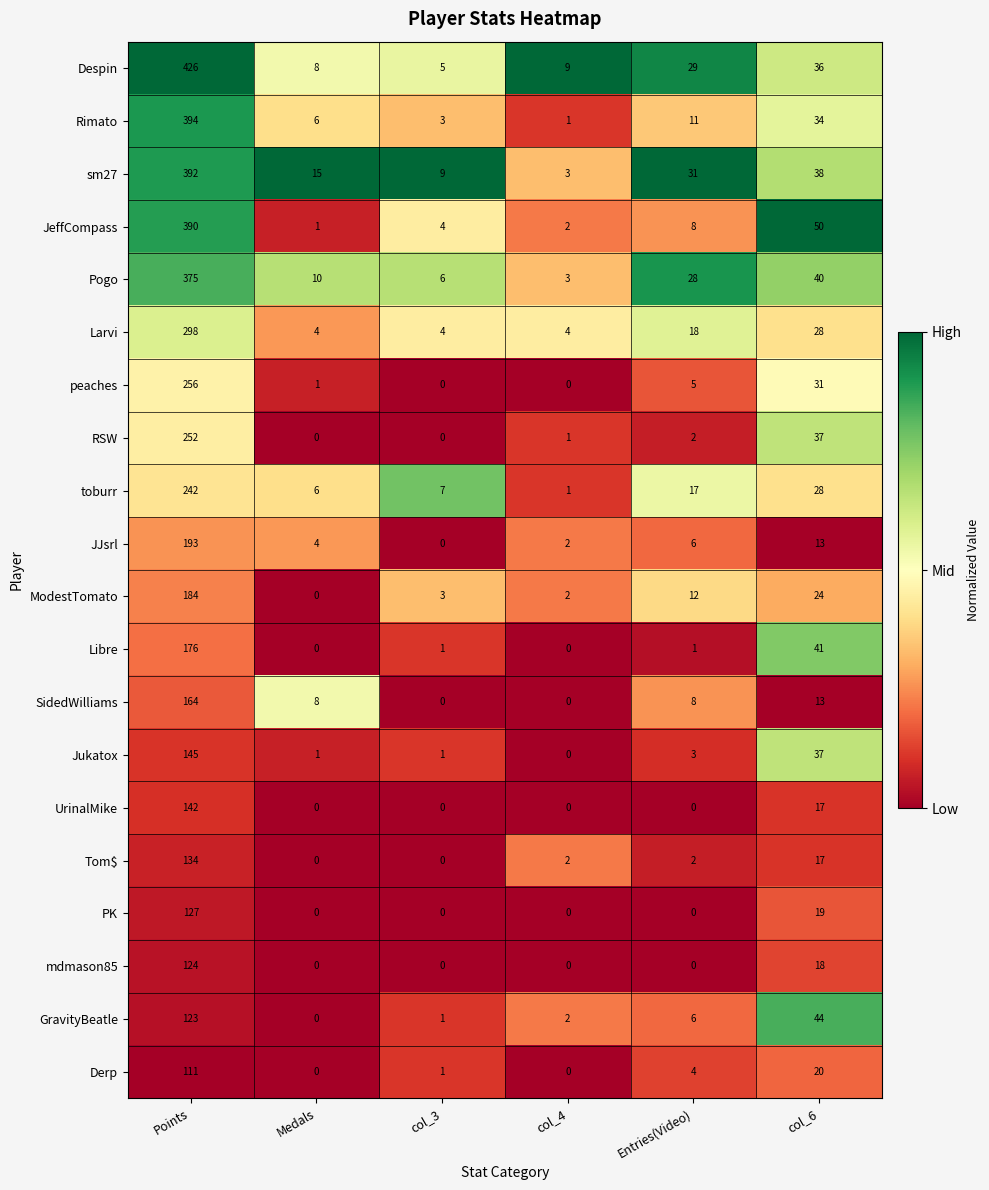

True or false: Pogo has a value of 4 at Medals.

False